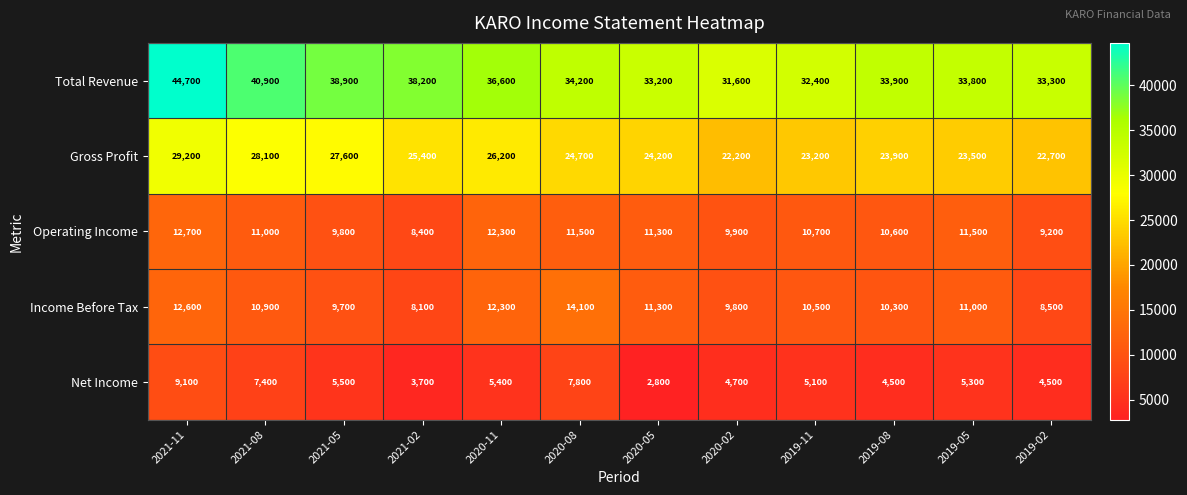

Where is Total Revenue nearest to the value 38150?

2021-02